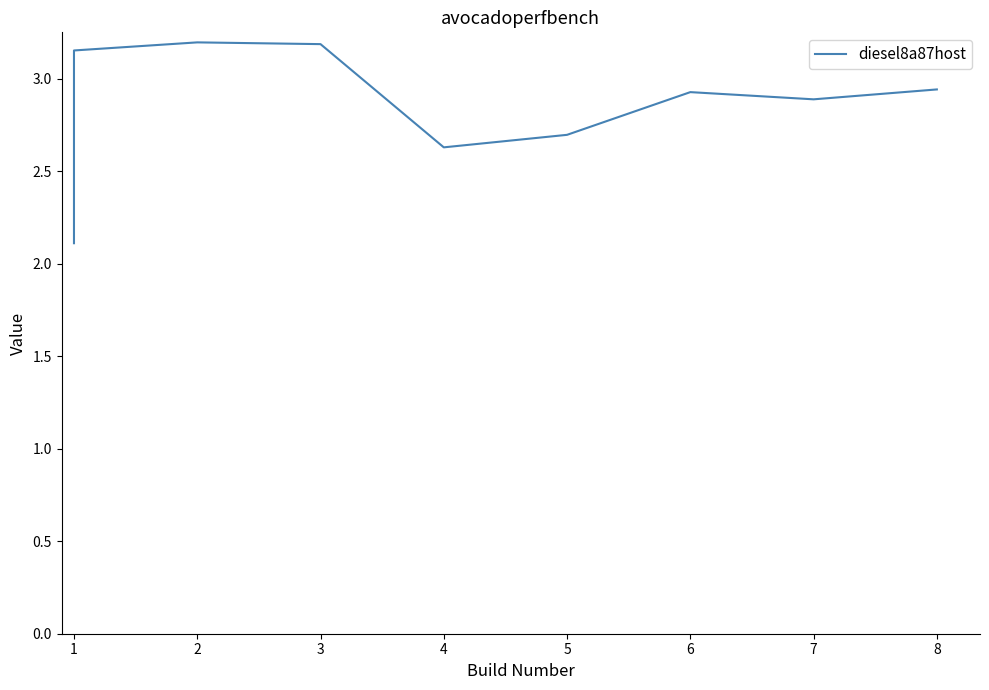

Is this an area chart (filled region under the line)?

No